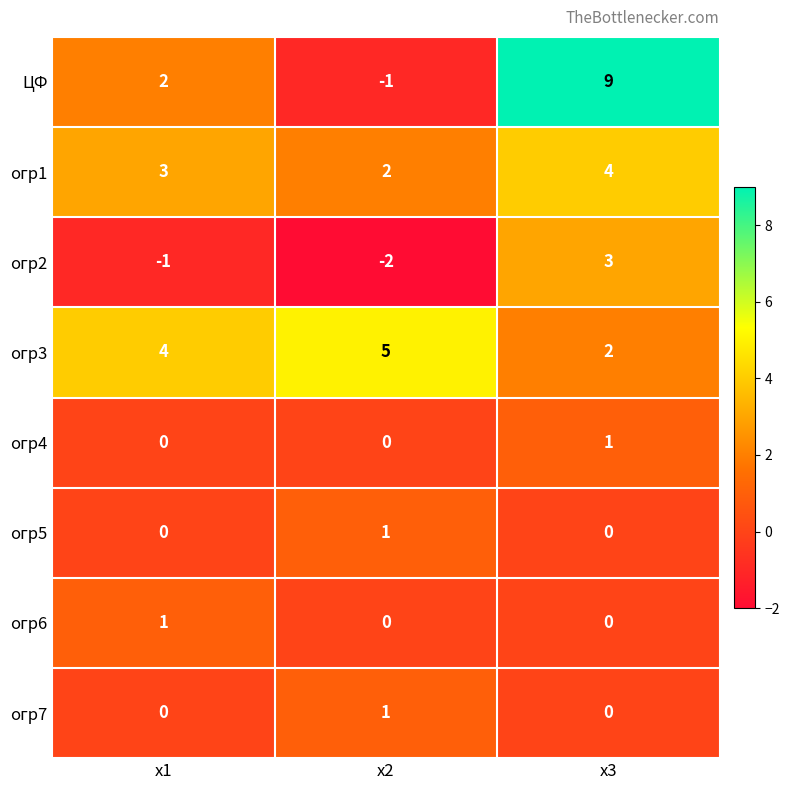

Reading left to right, extract all data points from this chart.

ЦФ: х1=2	х2=-1	х3=9
огр1: х1=3	х2=2	х3=4
огр2: х1=-1	х2=-2	х3=3
огр3: х1=4	х2=5	х3=2
огр4: х1=0	х2=0	х3=1
огр5: х1=0	х2=1	х3=0
огр6: х1=1	х2=0	х3=0
огр7: х1=0	х2=1	х3=0